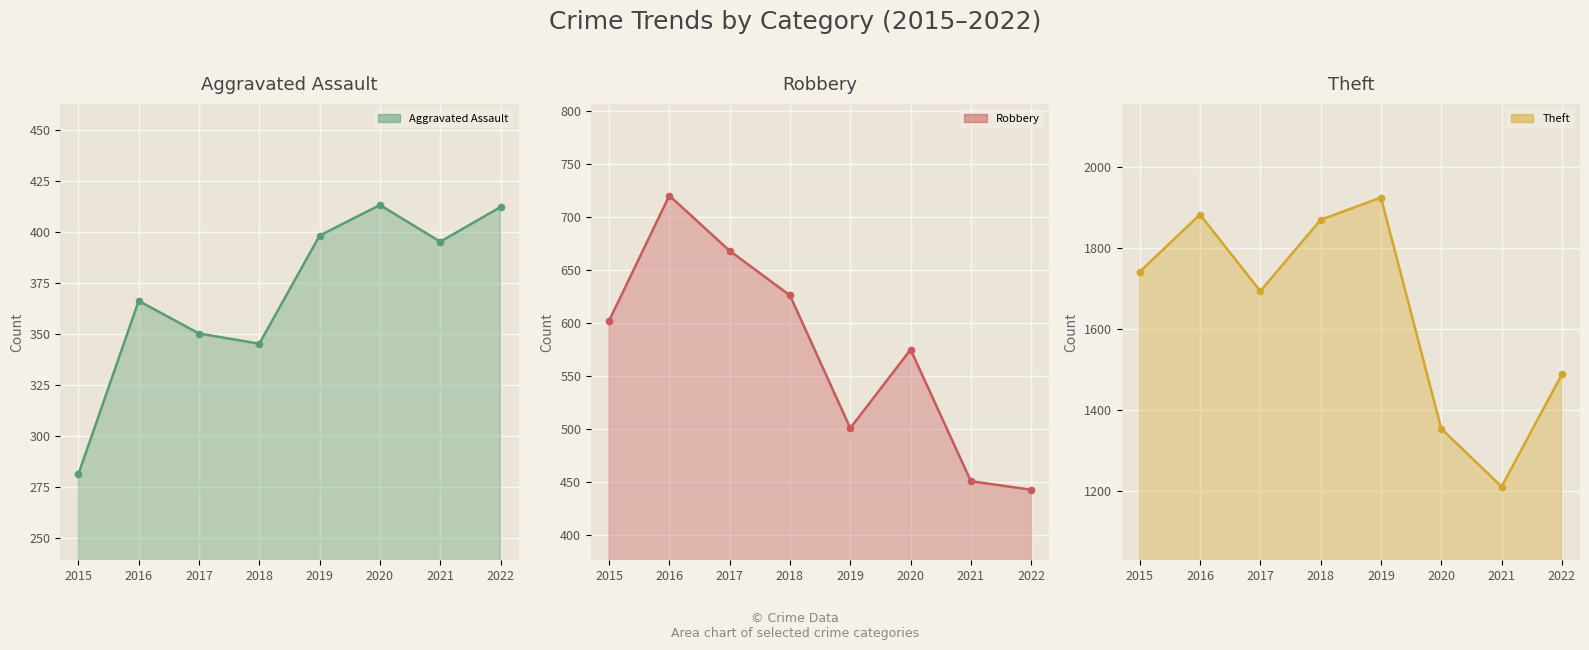

Where does the Aggravated Assault line series first go above 395?

2019